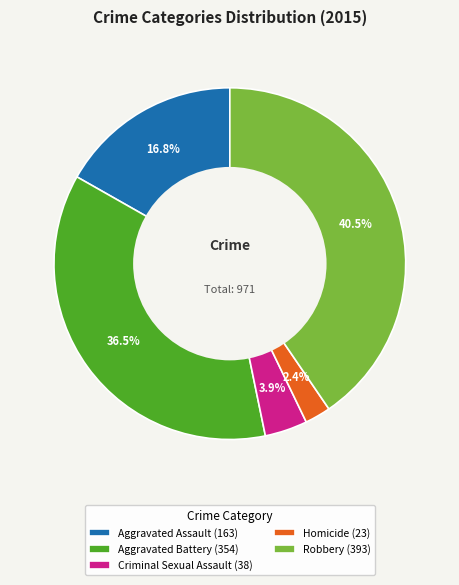

Does any single category account for the majority?

No